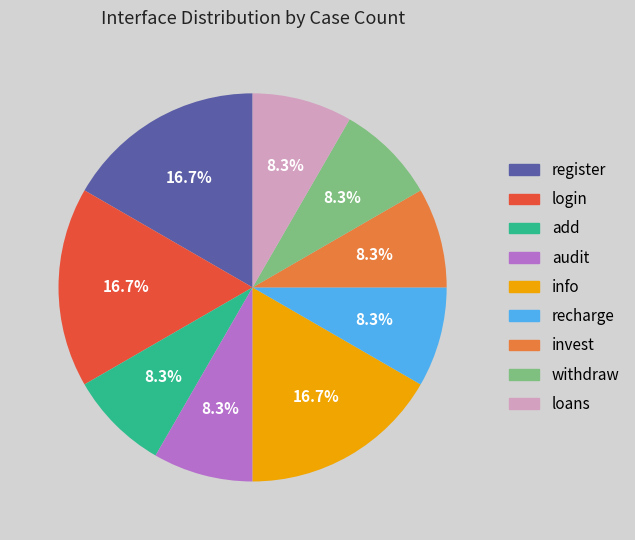

Does info represent more than half of the total?

No